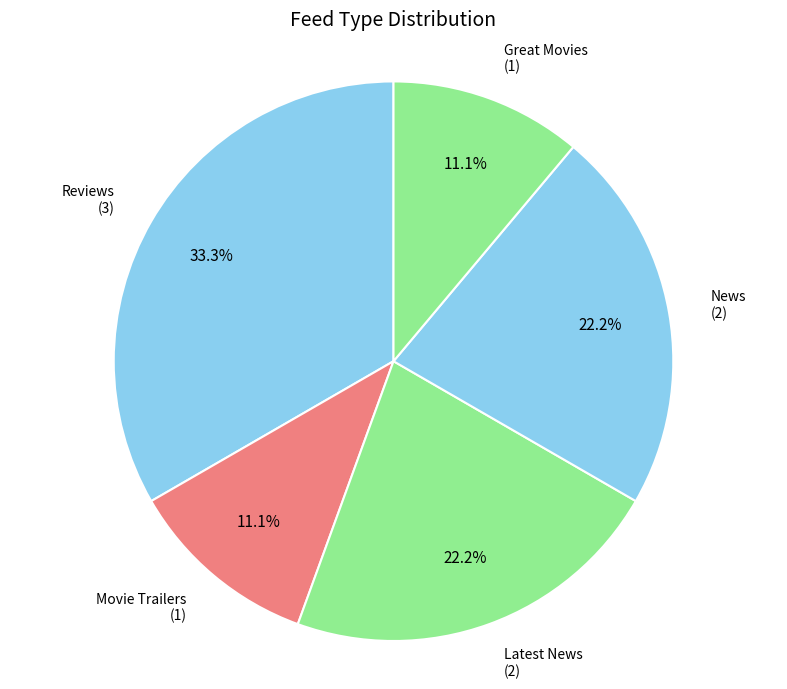

Which slice is the largest?

Reviews